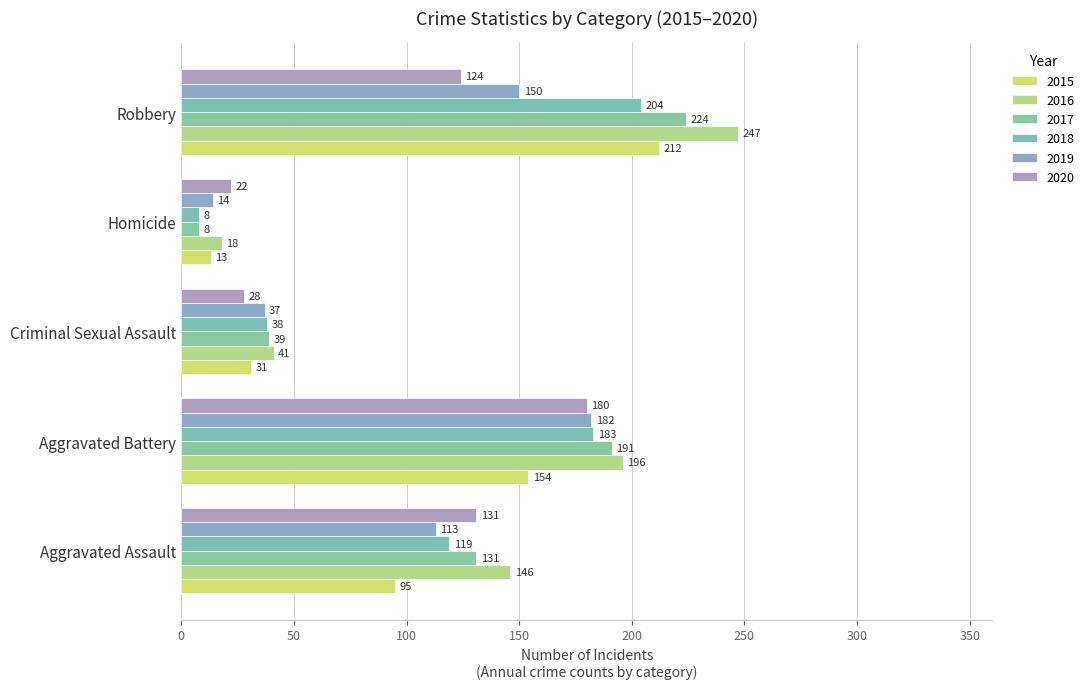

What is the difference between the maximum and second lowest values in the 2015 series?

181